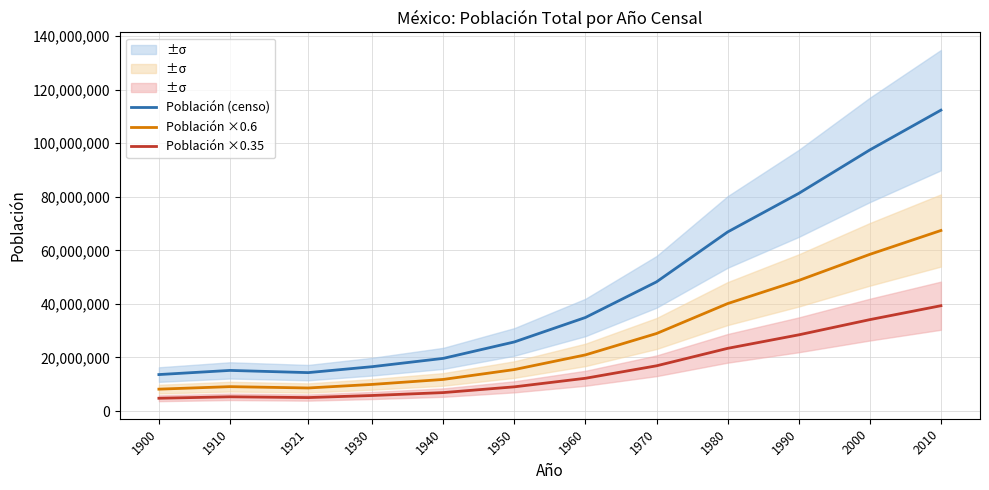

True or false: Población ×0.6 and Población ×0.35 cross at least once.

False